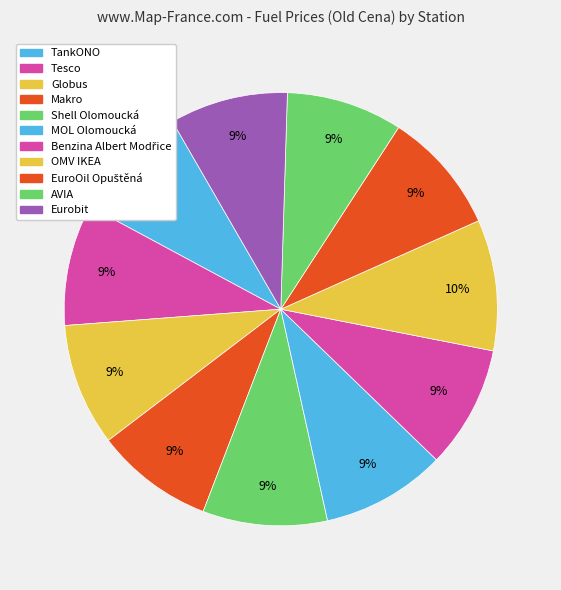

Count the number of slices in the pie.

11